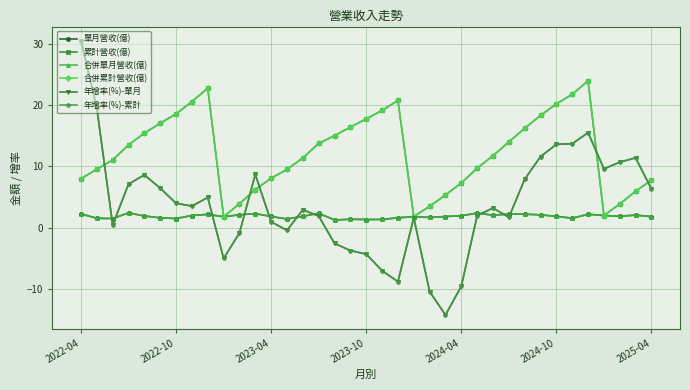

True or false: 年增率(%)-累計 has more than 1 points higher than both neighbors.

True